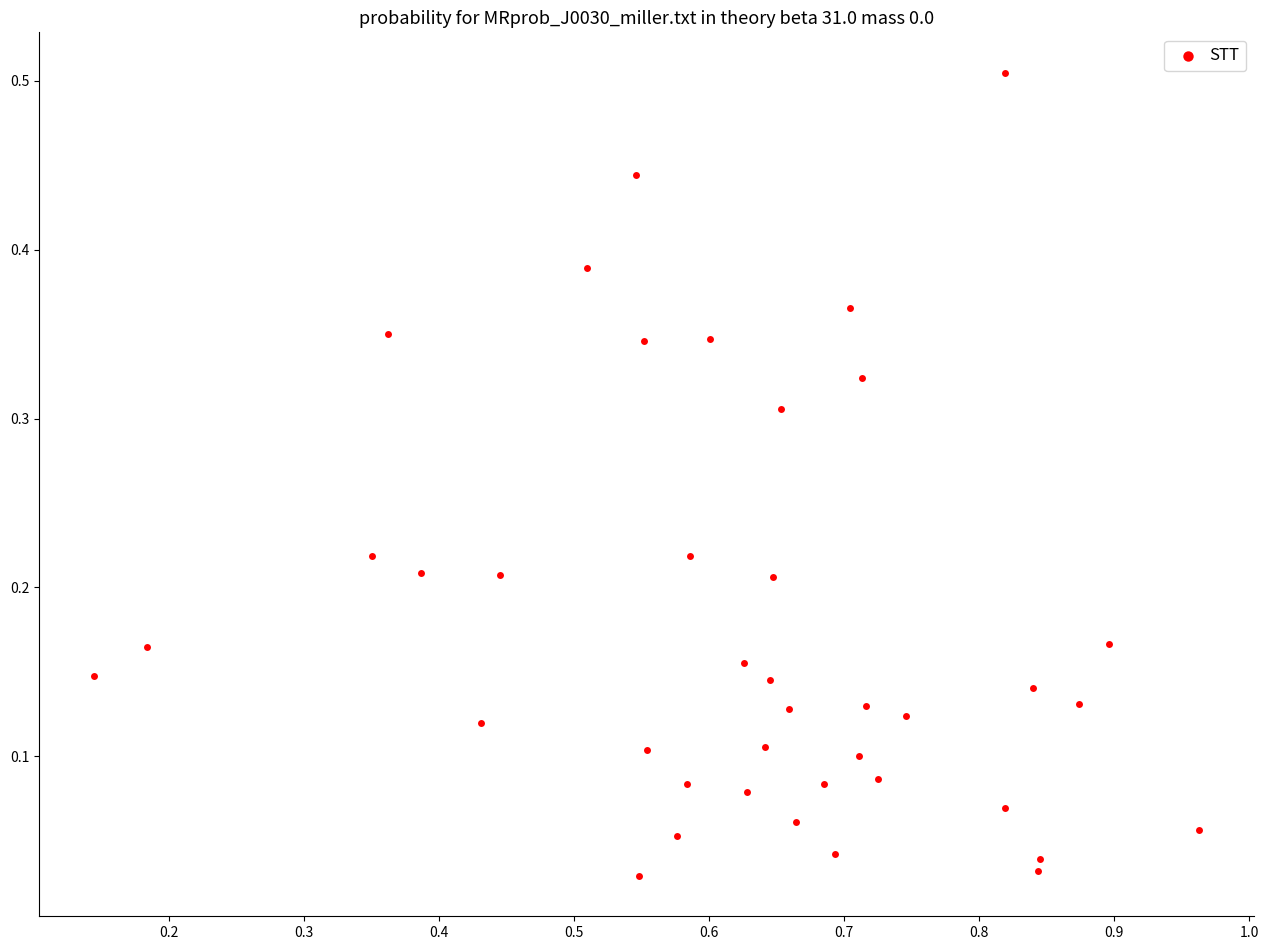

What is the range of X values (max minus min)?

0.8